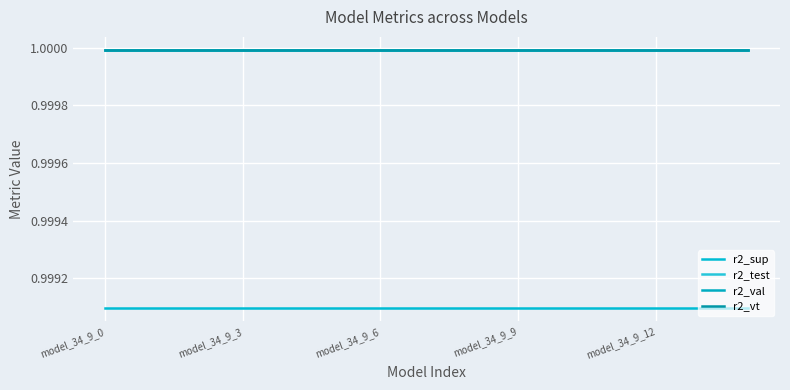

Is this an area chart (filled region under the line)?

No